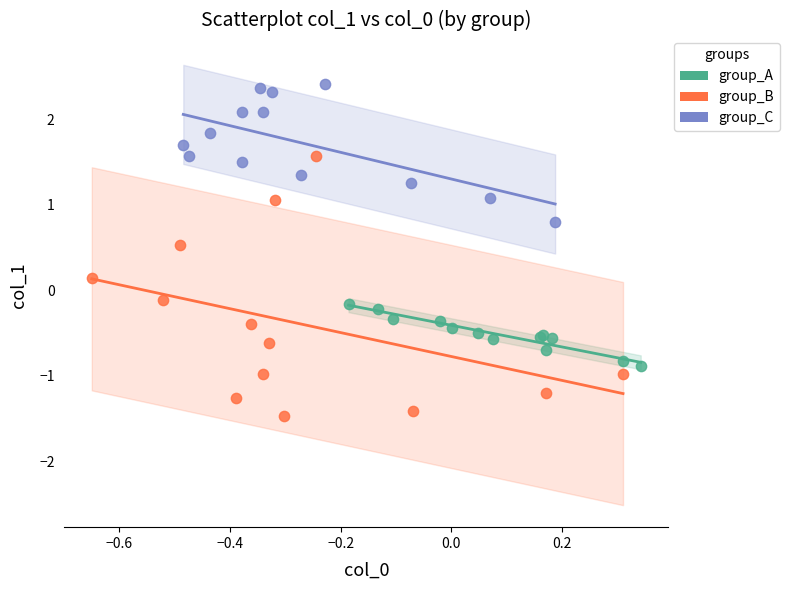

Which series has the largest Y range (max minus min)?

group_B